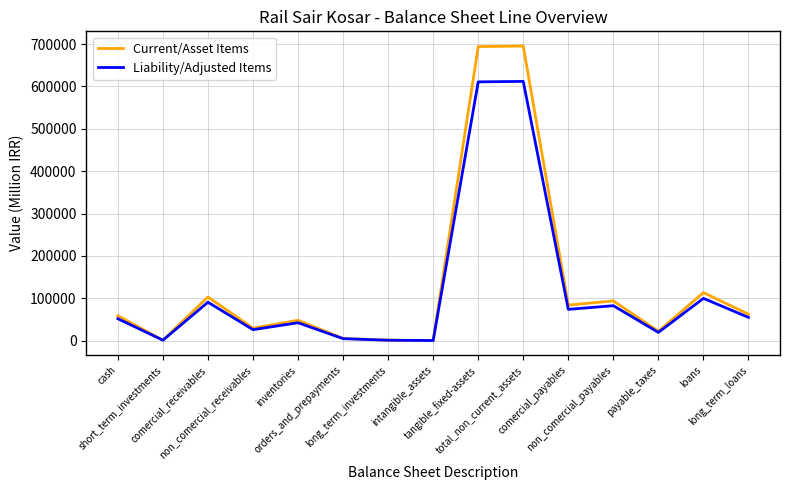

What is the greatest value displayed?

695252.0